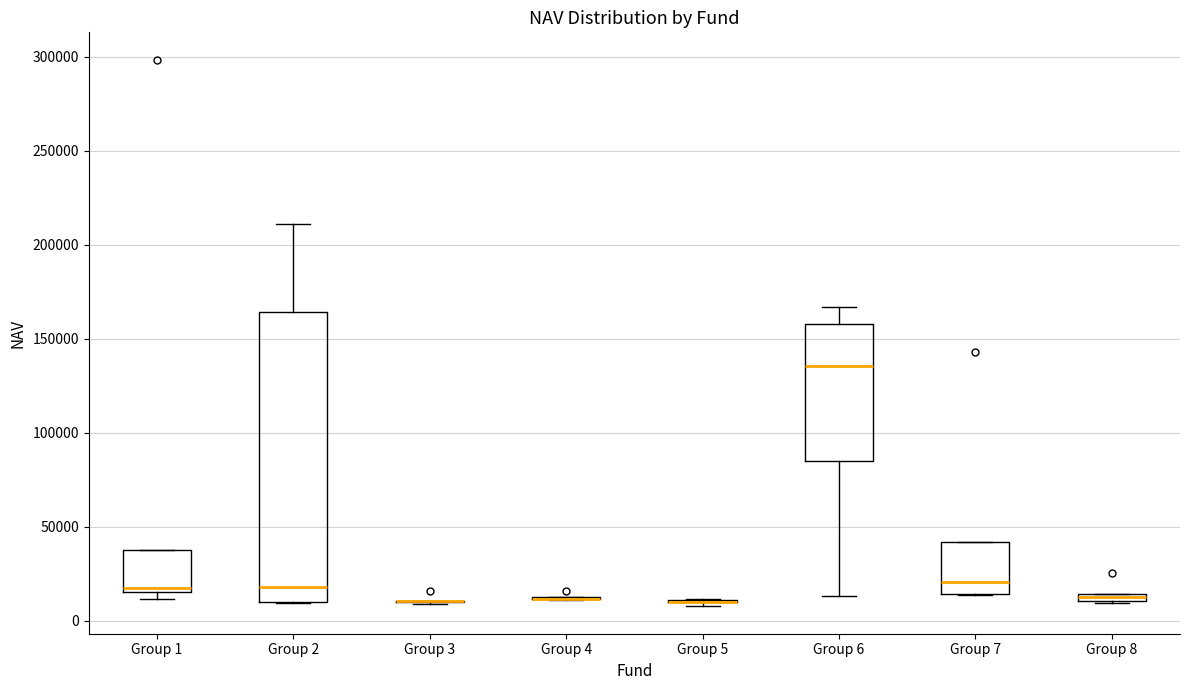

Where is the upper edge of the box for Group 1 on the y-axis? The values are not printed on the chart, so give them approximately, as read against the axis.

35000